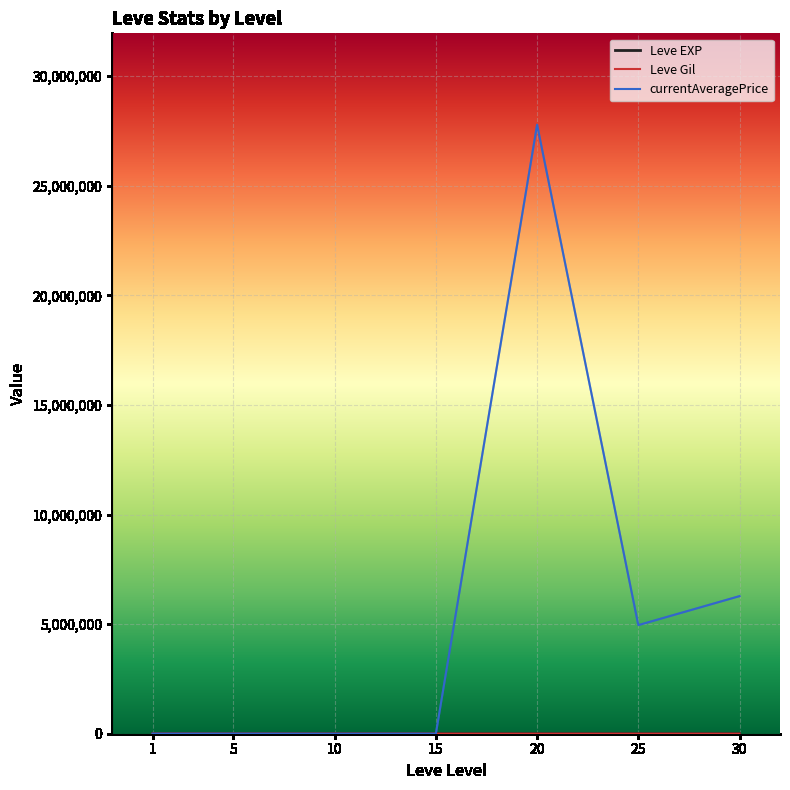

At which category is the sum across all series the highest?

20